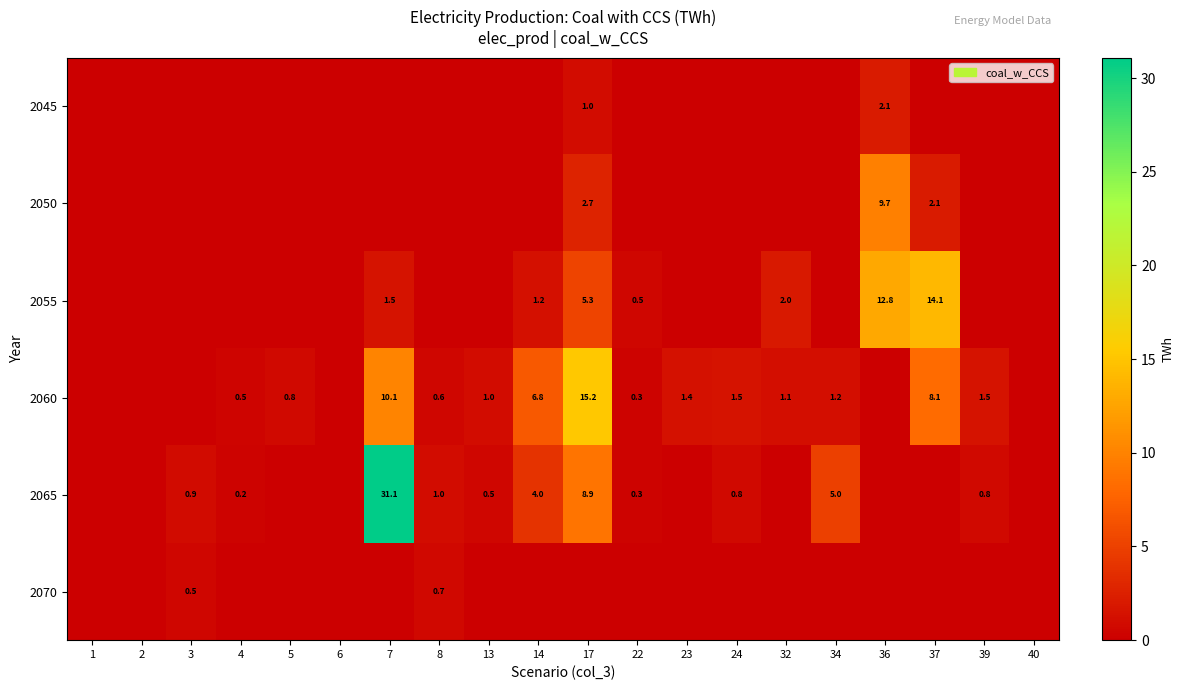

The 2070 series shows 0.5 at 3. True or false?

True